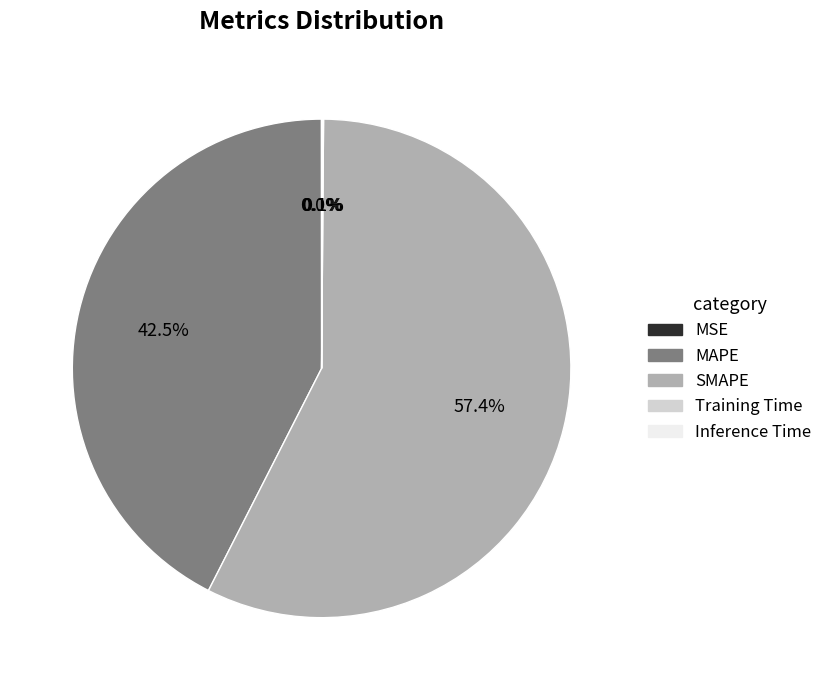

To the nearest percent, what is the difference between the largest and smallest slice percentages?

57%